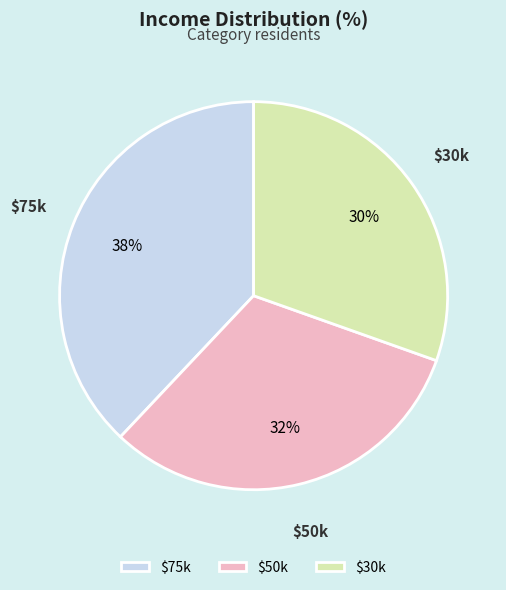

The $75k slice represents 38% of the pie. True or false?

True